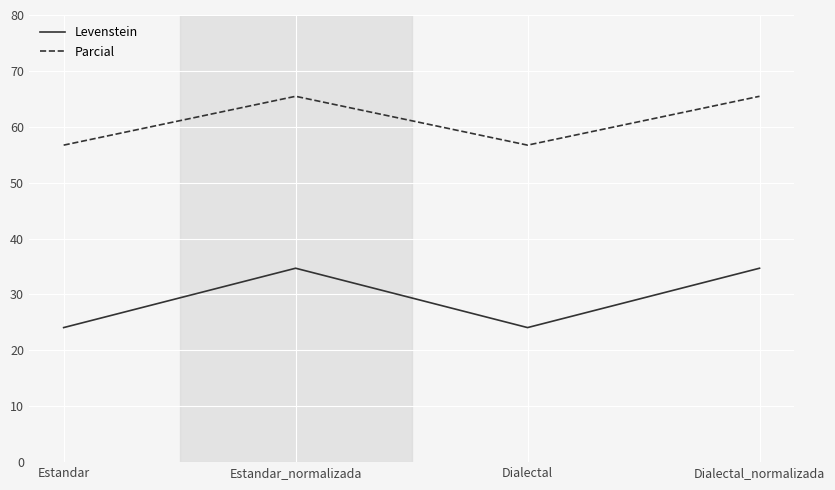

What position from the left is Estandar_normalizada?

2